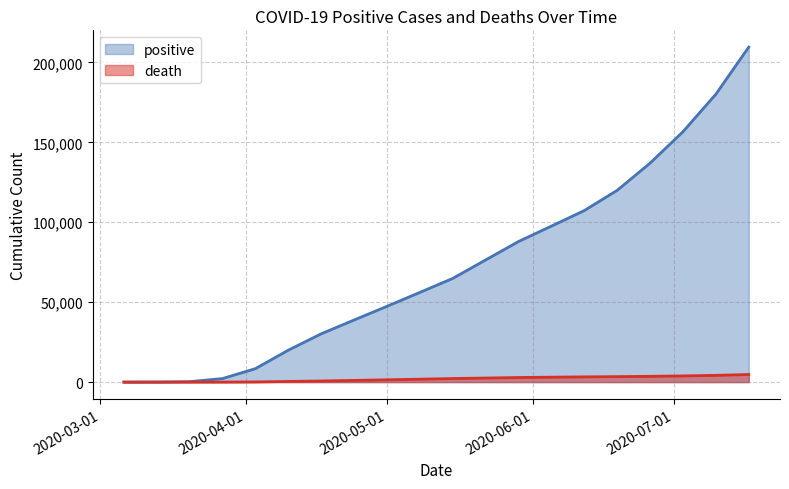

How many lines are shown in the chart?

2